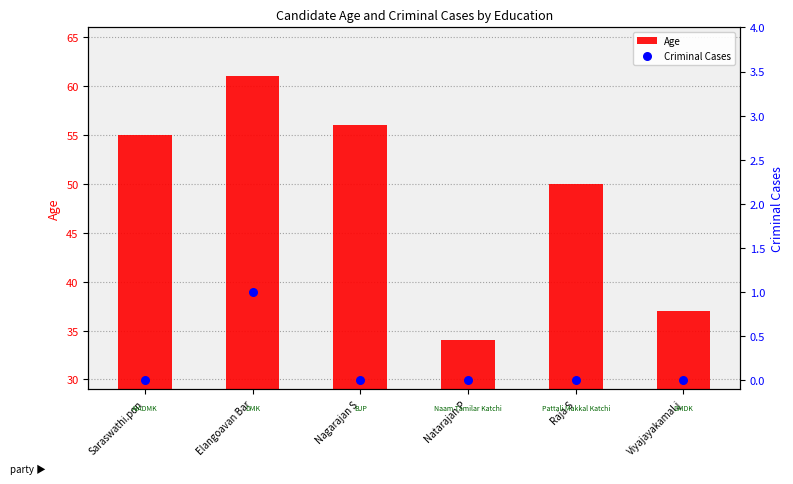

Which series has the largest Y range (max minus min)?

Age